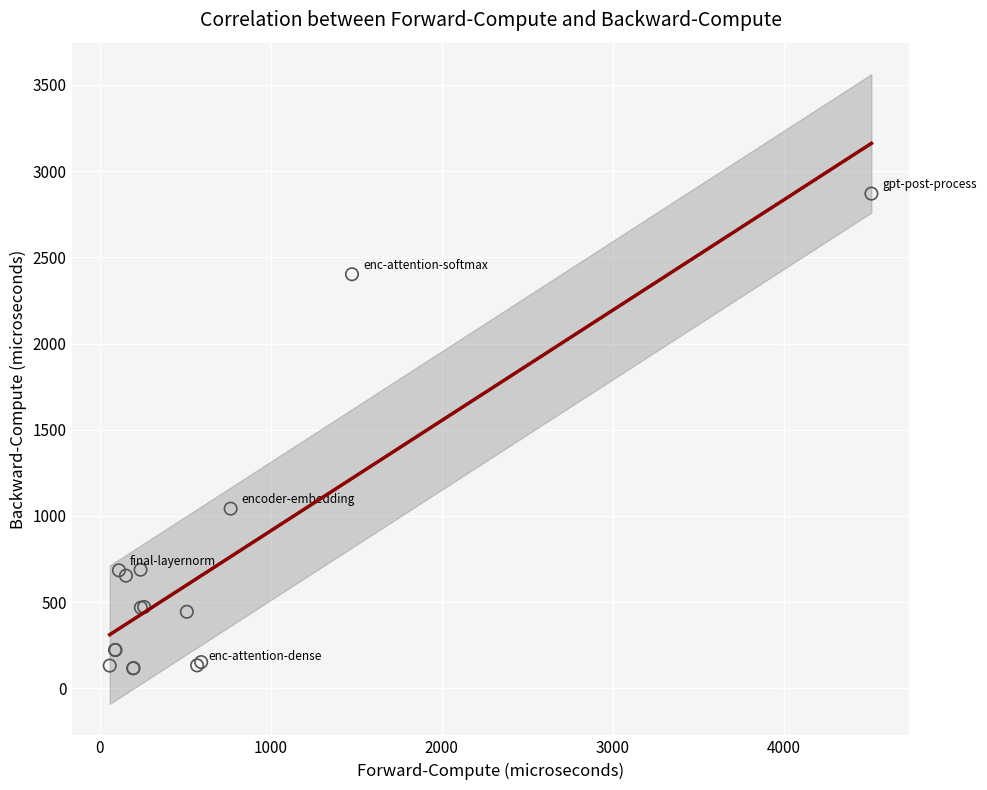

What Y value in the scatter plot is closest to 1492?

1042.5